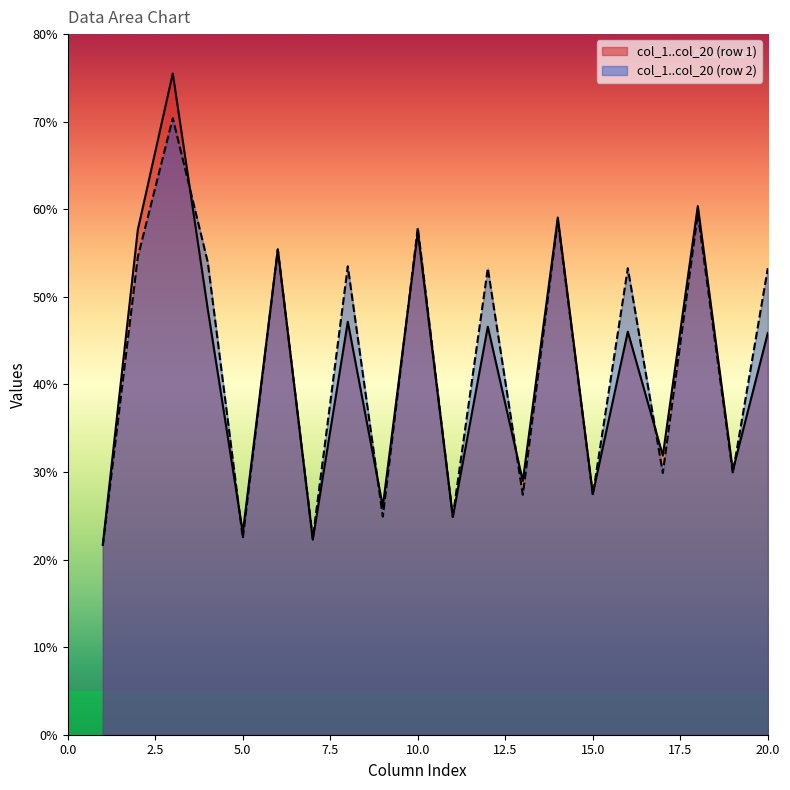

What is the spread (max minus min) of values at 5.0?

0.7